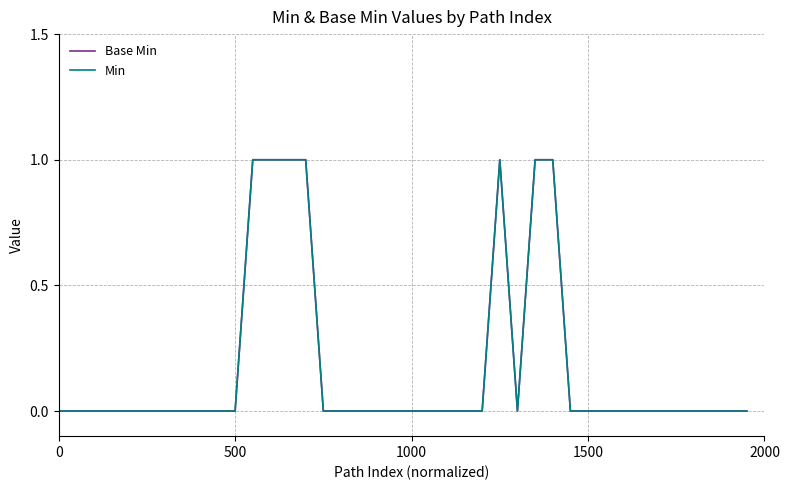

Does the chart have visible grid lines?

Yes